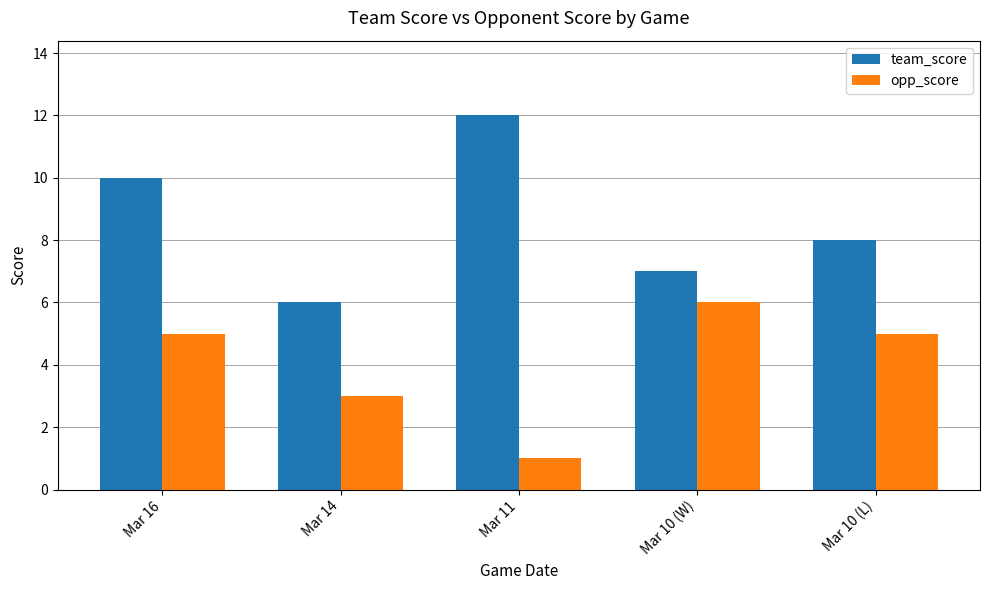

What is the difference between the maximum and minimum values in the opp_score series?

5